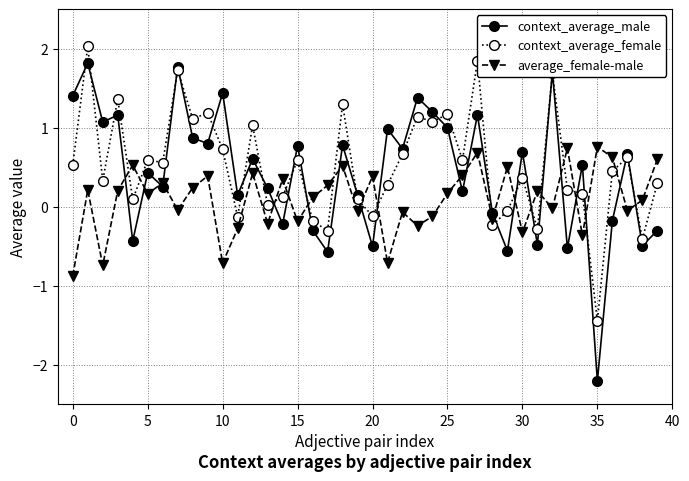

Rank the series by their maximum value, from lowest to highest.

average_female-male, context_average_male, context_average_female